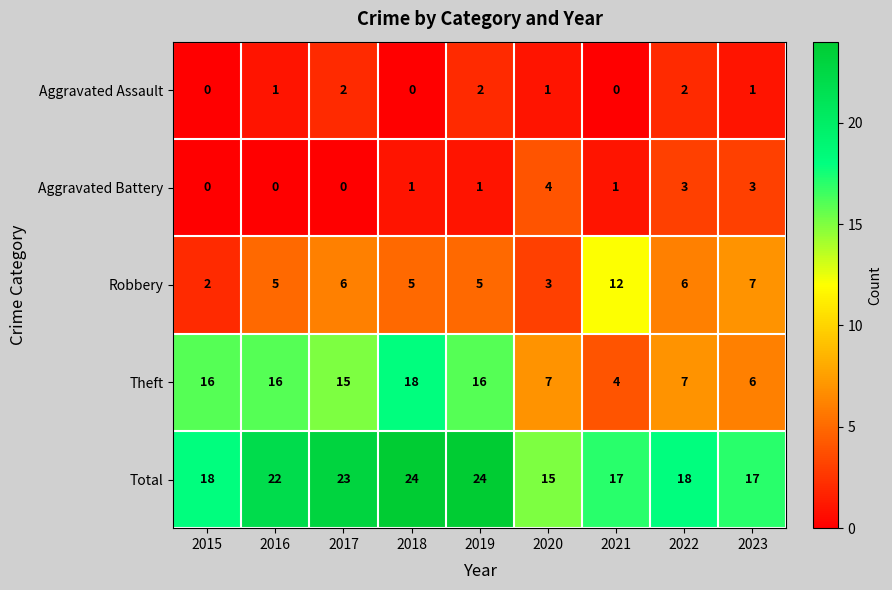

Rank the series by their maximum value, from highest to lowest.

Total, Theft, Robbery, Aggravated Battery, Aggravated Assault